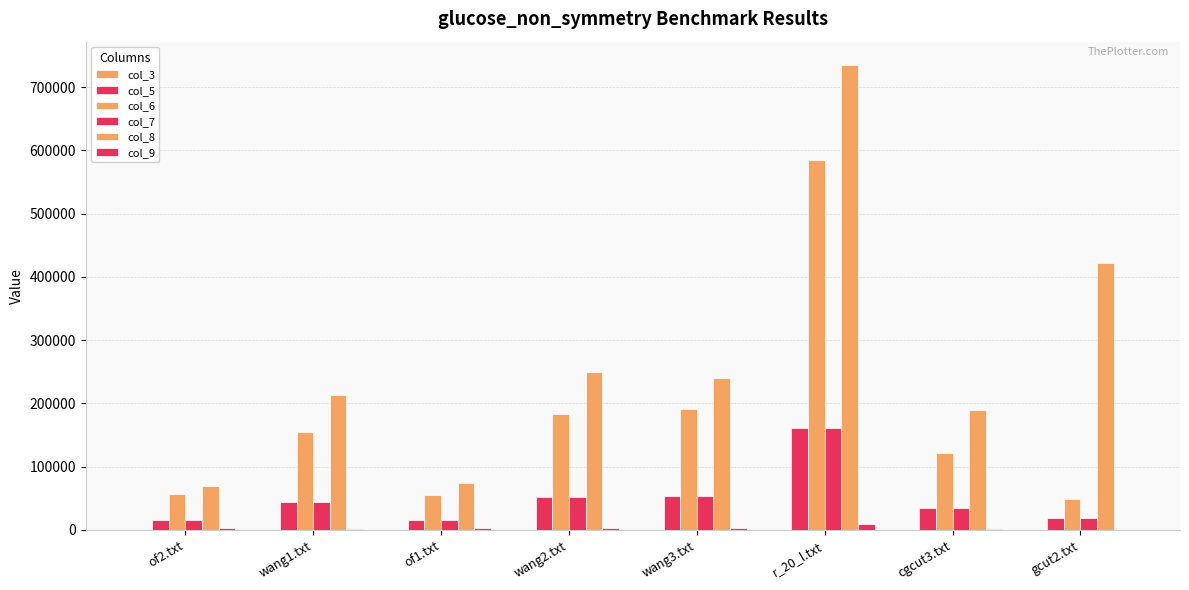

How many groups of bars are there?

8